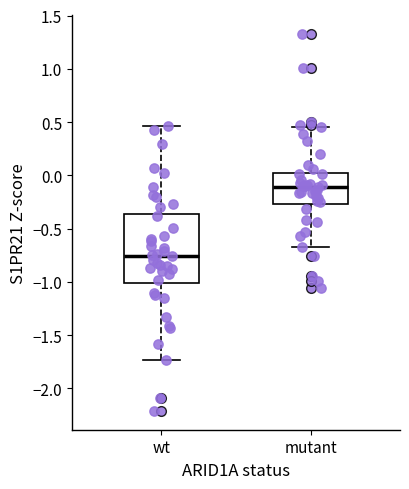

Which box is the tallest, from its lower edge to its upper edge?

wt